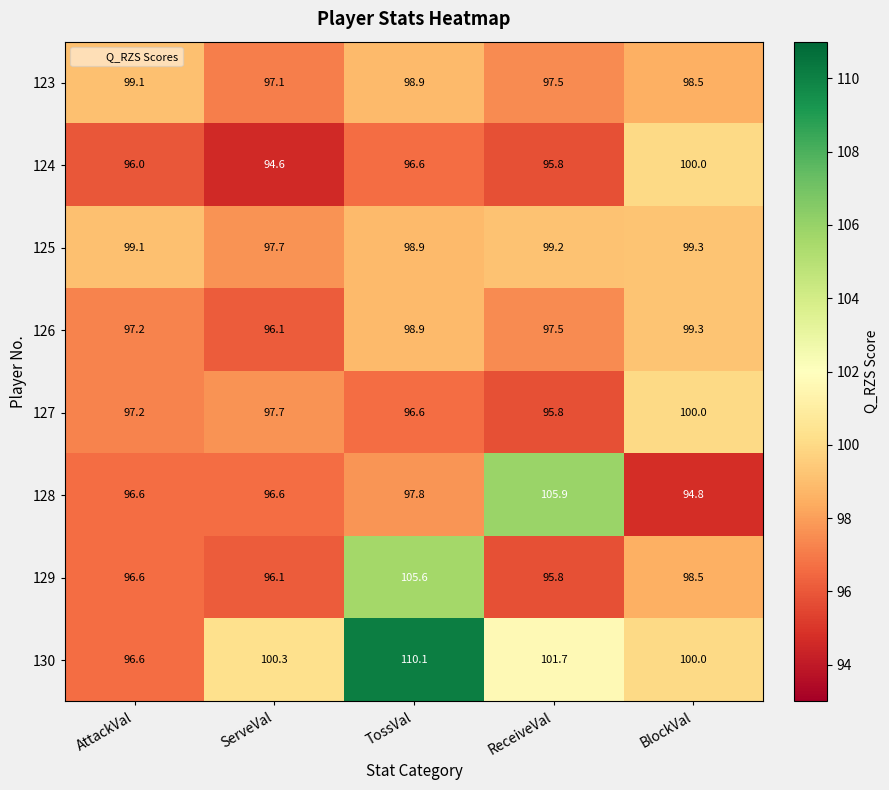

At which category is the sum across all series the highest?

TossVal